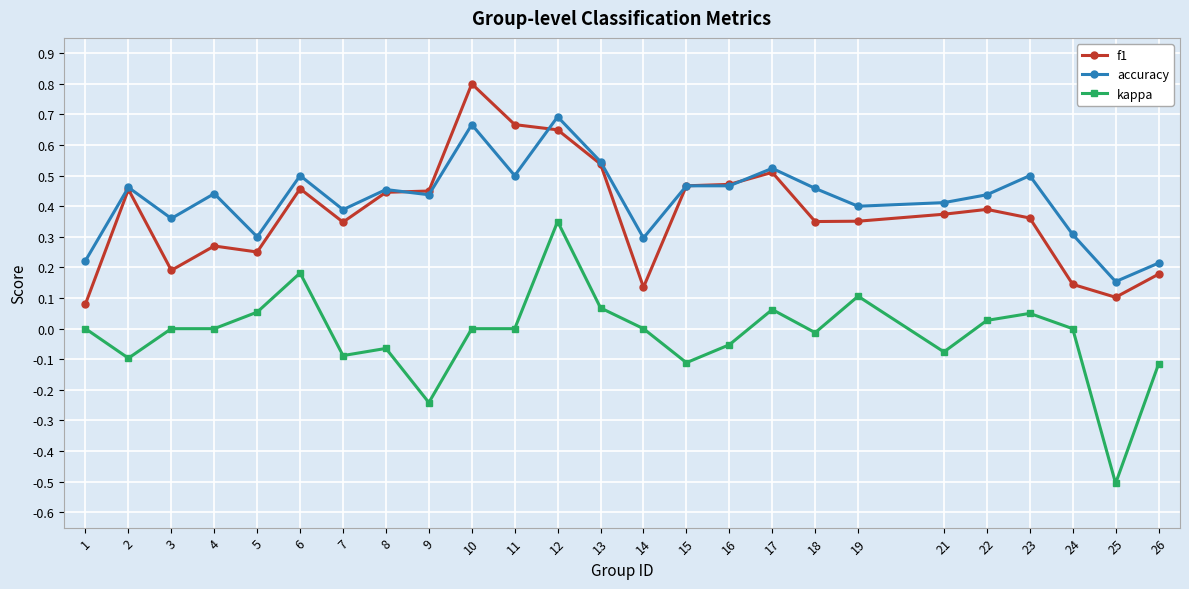

True or false: f1 and kappa intersect in this chart.

False